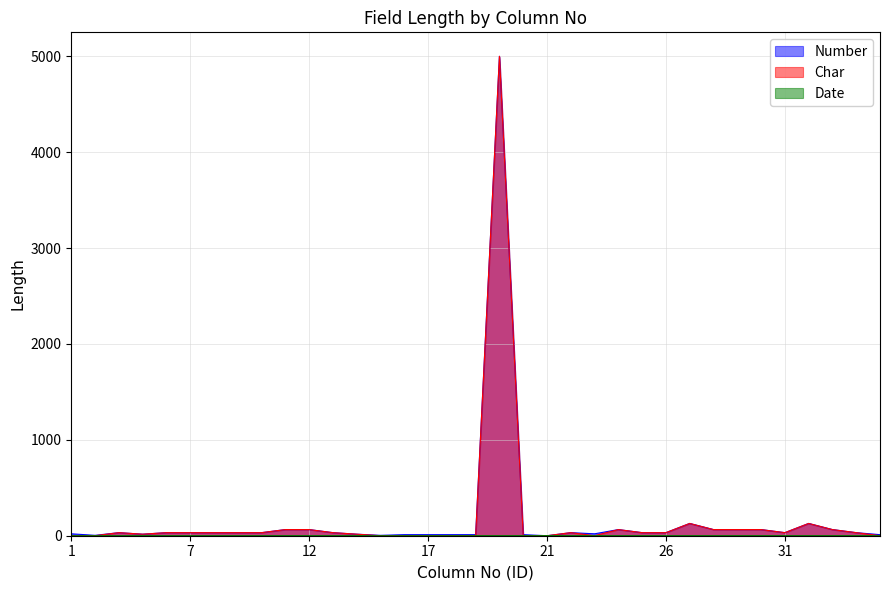

What is the maximum value for Char?

5000